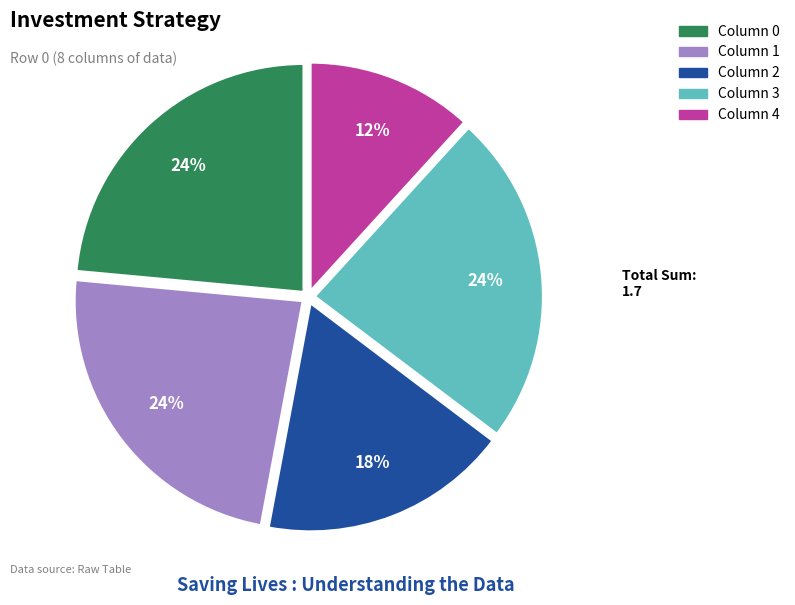

Is there a majority slice in this chart?

No